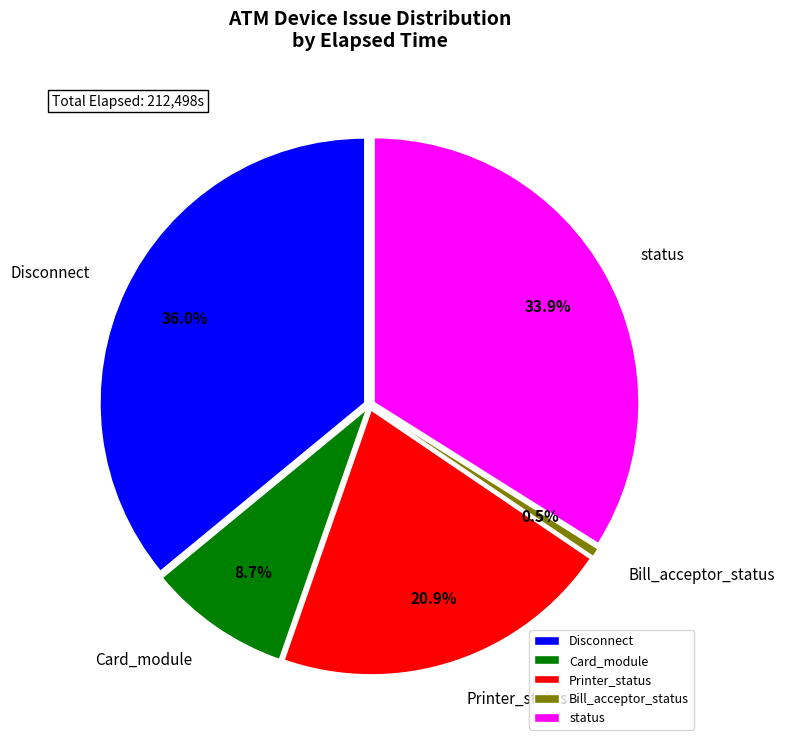

Rank the categories by value from highest to lowest.

Disconnect, status, Printer_status, Card_module, Bill_acceptor_status